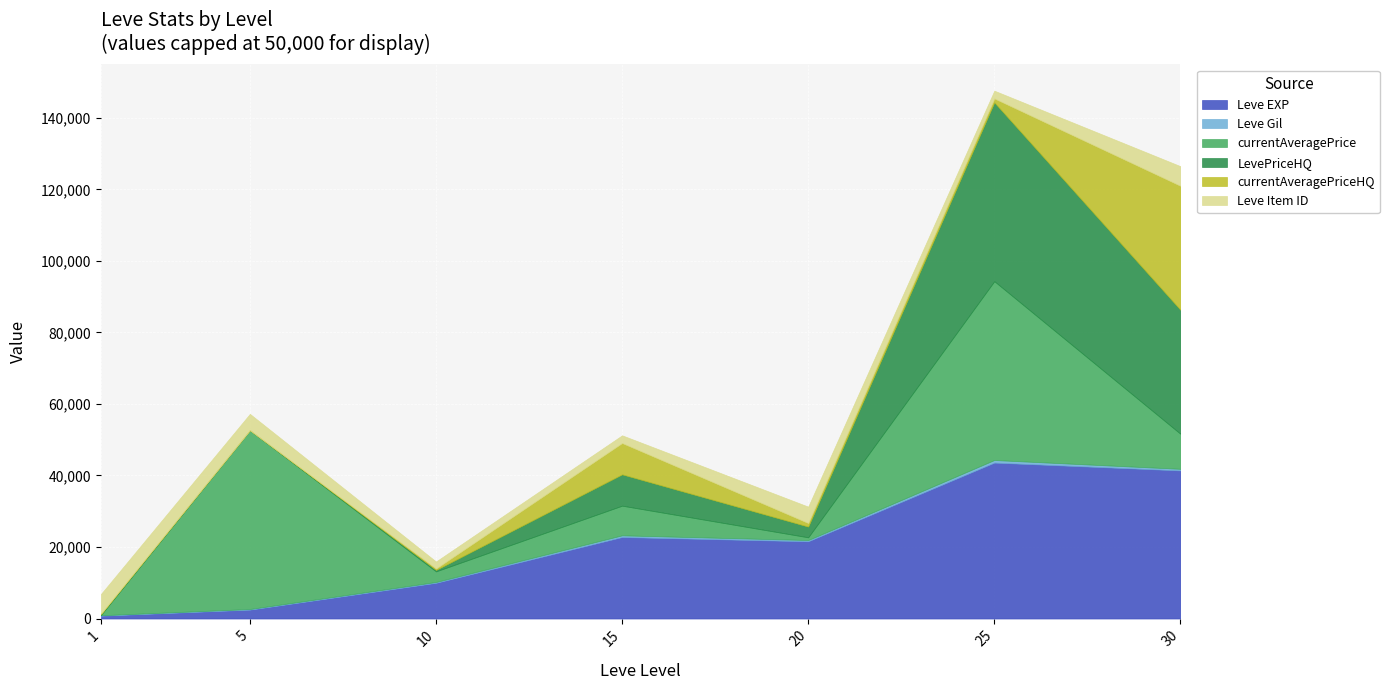

At which label does Leve Gil reach its minimum?

1